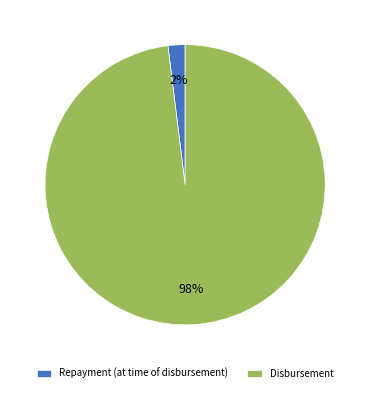

Which has a higher value, Repayment (at time of disbursement) or Disbursement?

Disbursement